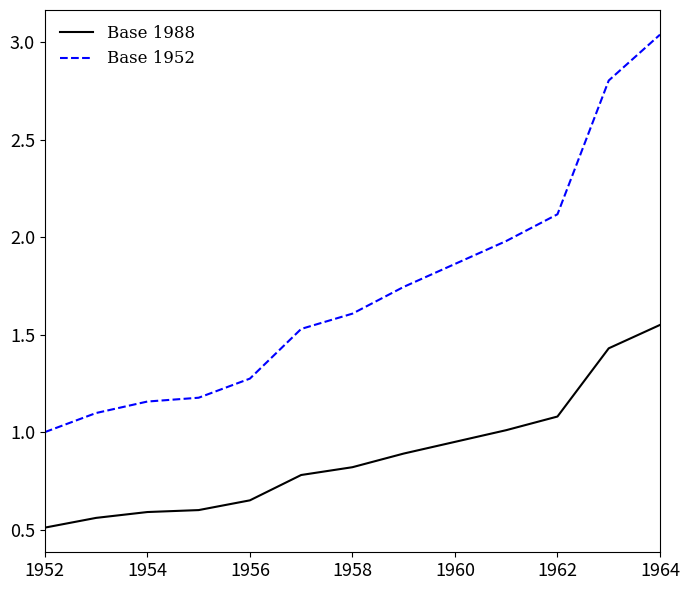

What is the smallest value displayed?

0.5